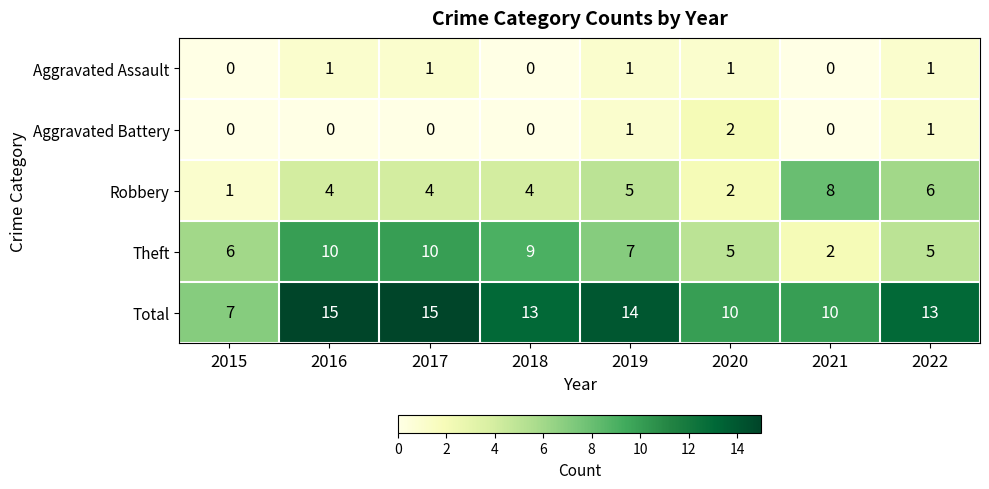

Which series changed the most between 2020 and 2021?

Robbery